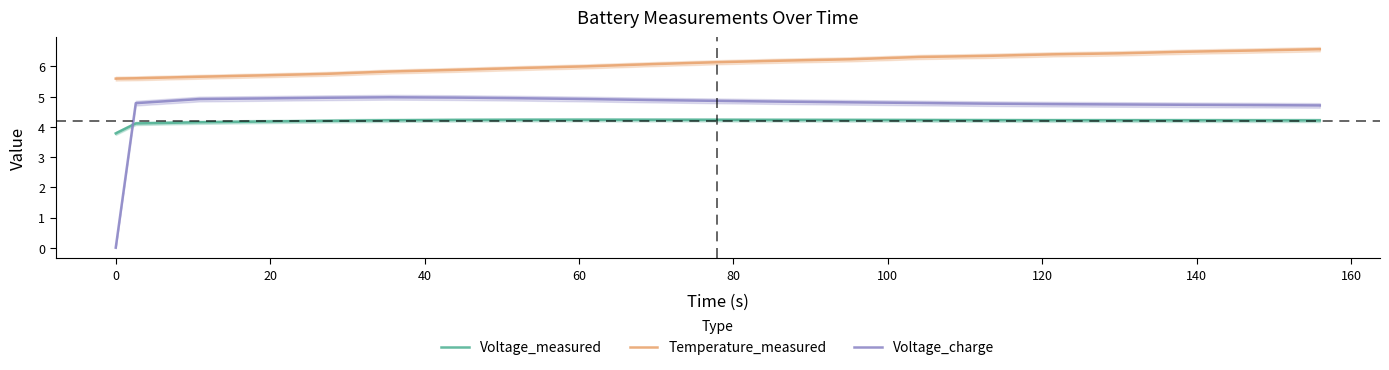

What is the value of the Voltage_charge point at the 14th from the left?

4.8